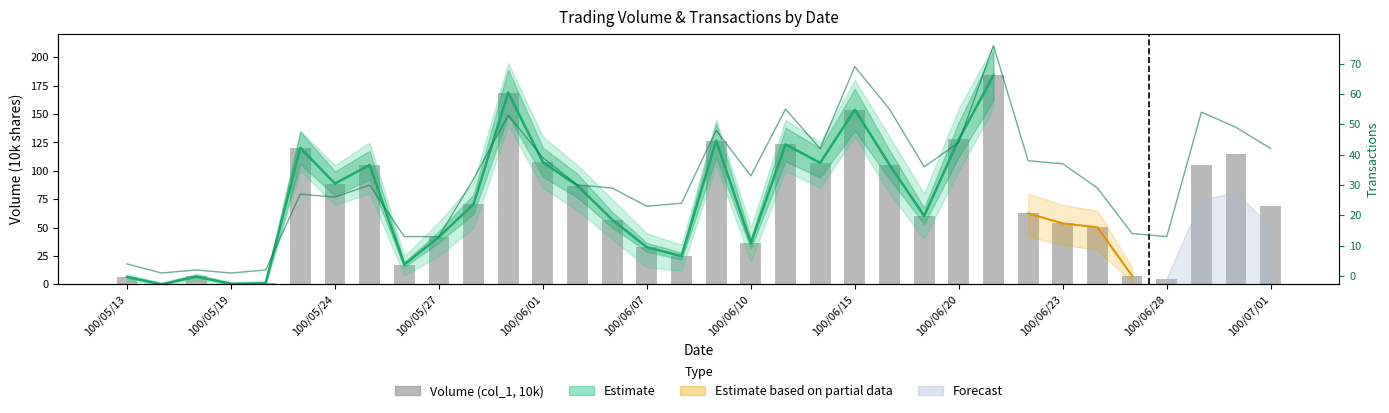

Which series has the largest range (max minus min)?

Volume (col_1, 10k)